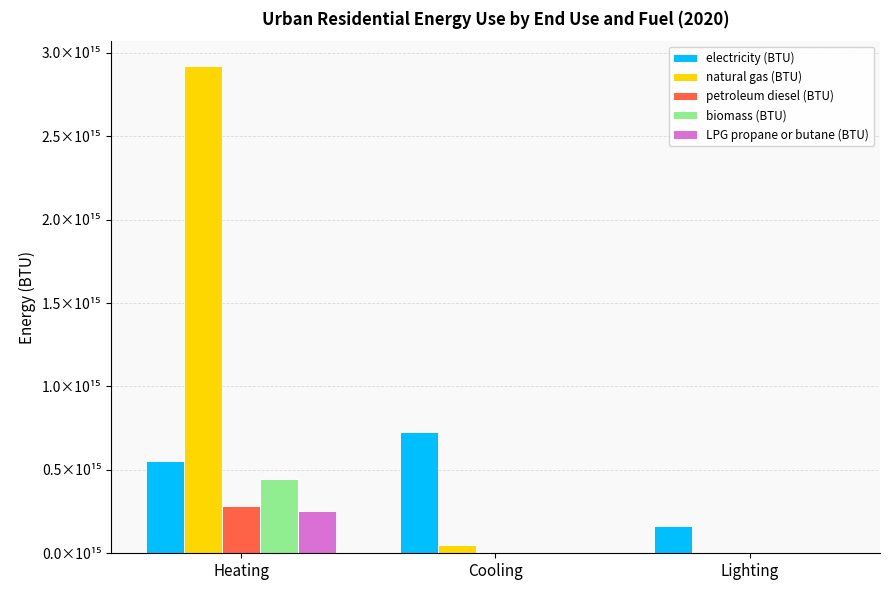

Are the bars horizontal?

No